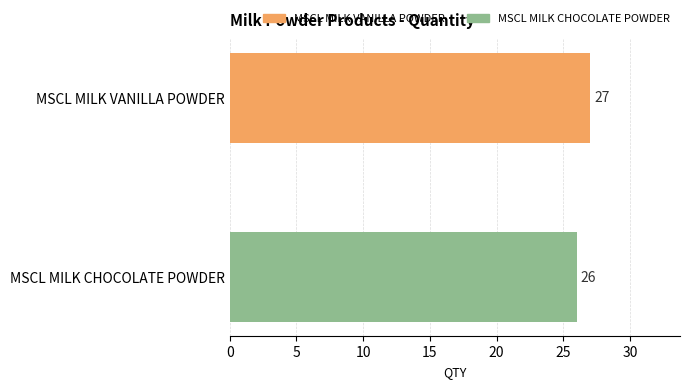

Reading top to bottom, what are all the values shown in this chart?

27	26